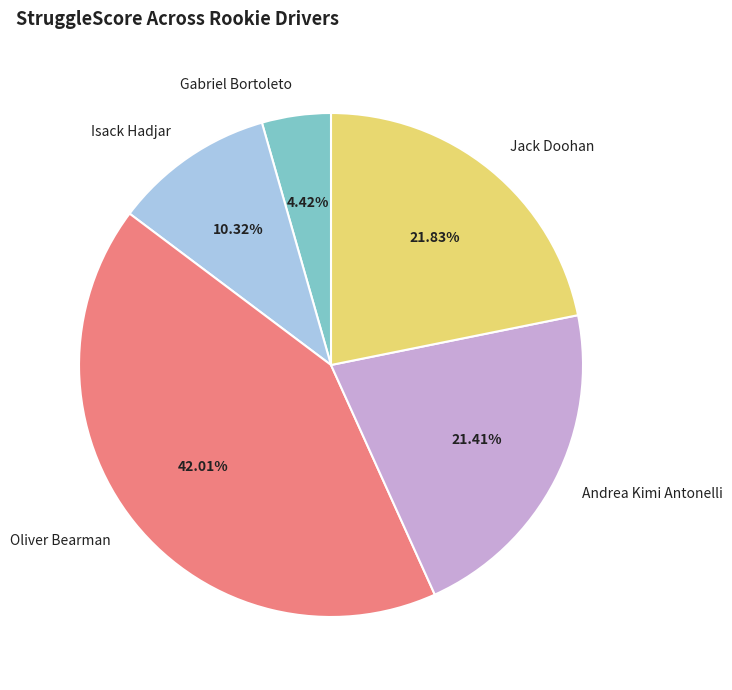

What percentage is the Gabriel Bortoleto slice, to the nearest percent?

4%